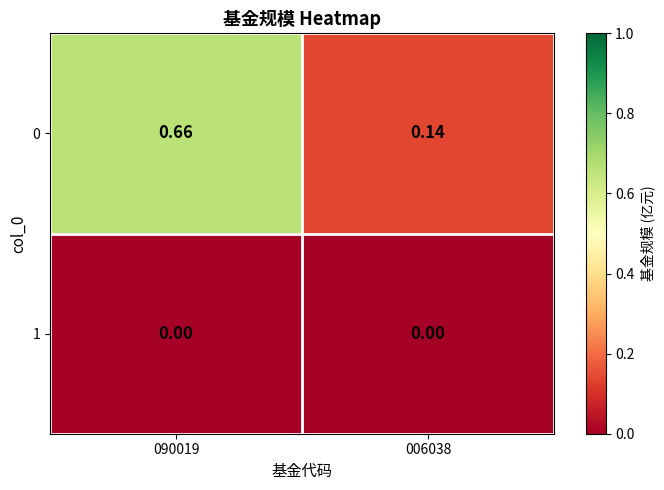

Is the value of 1 at 006038 greater than the value of 0 at 090019?

No